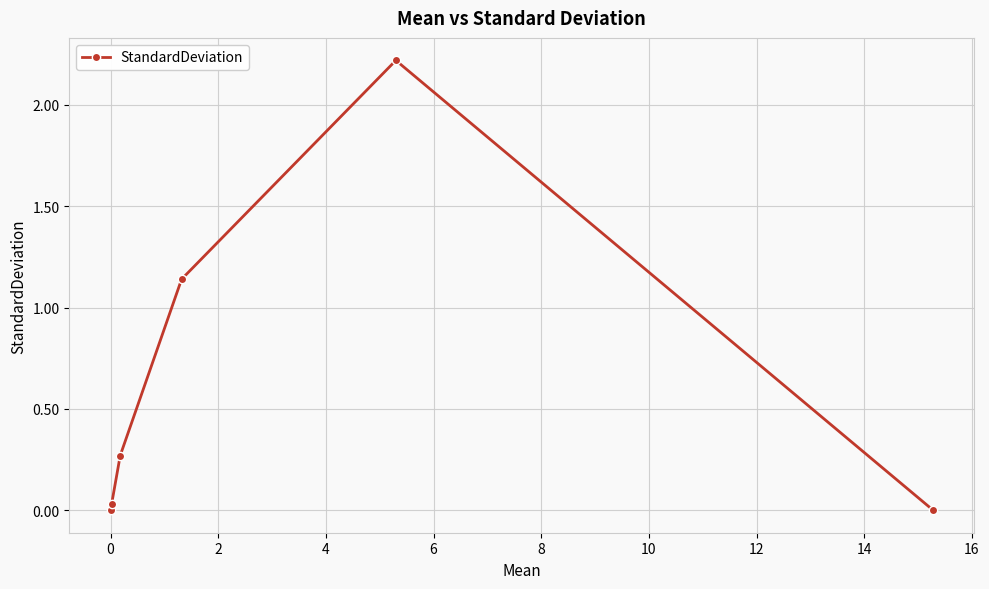

What is the maximum value shown in the chart?

2.2